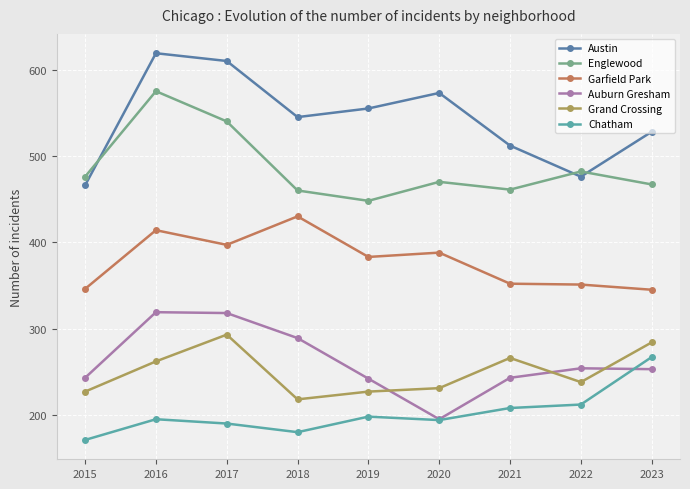

Count the Austin values in the range 512 to 573.

5